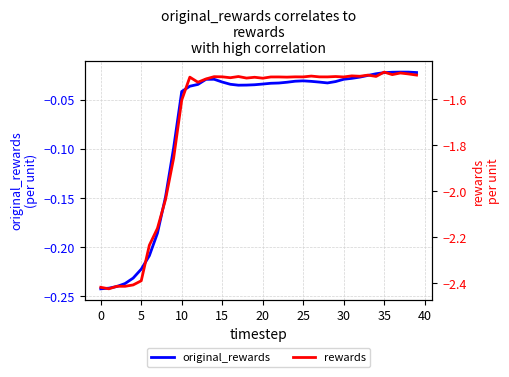

List the series in order of their overall mean, lowest first.

rewards, original_rewards